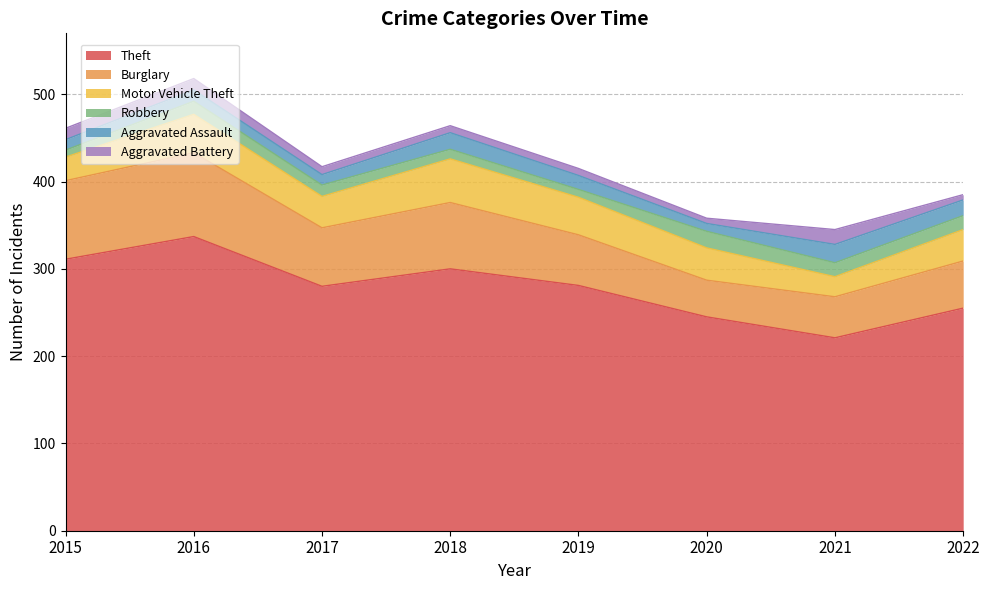

Between 2015 and 2019, which is larger?

2015